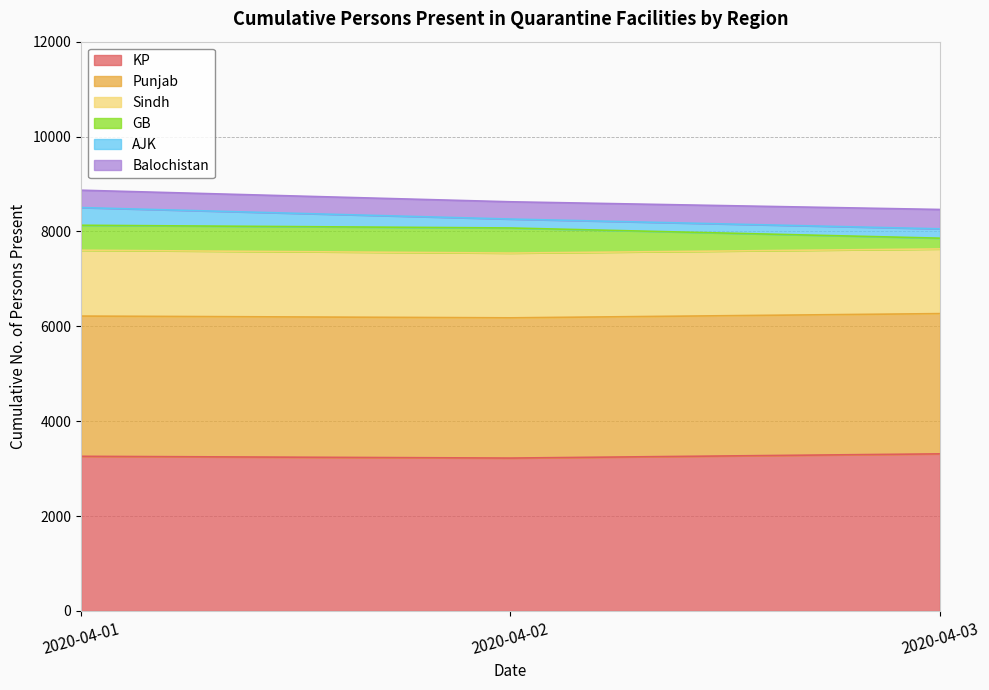

At which label does Balochistan reach its peak?

2020-04-03